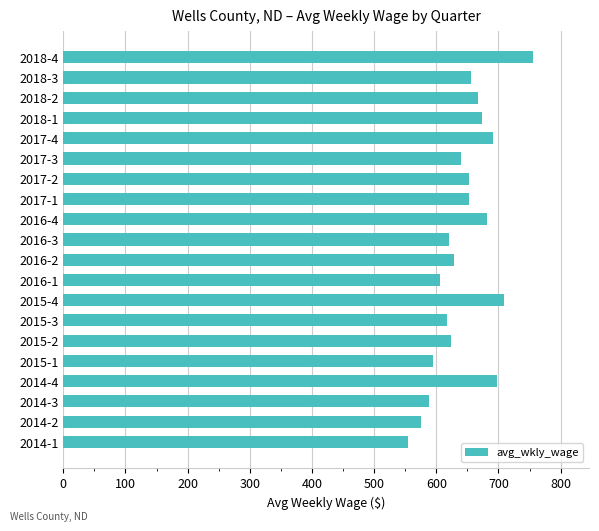

The value at 2015-2 is 623. True or false?

True